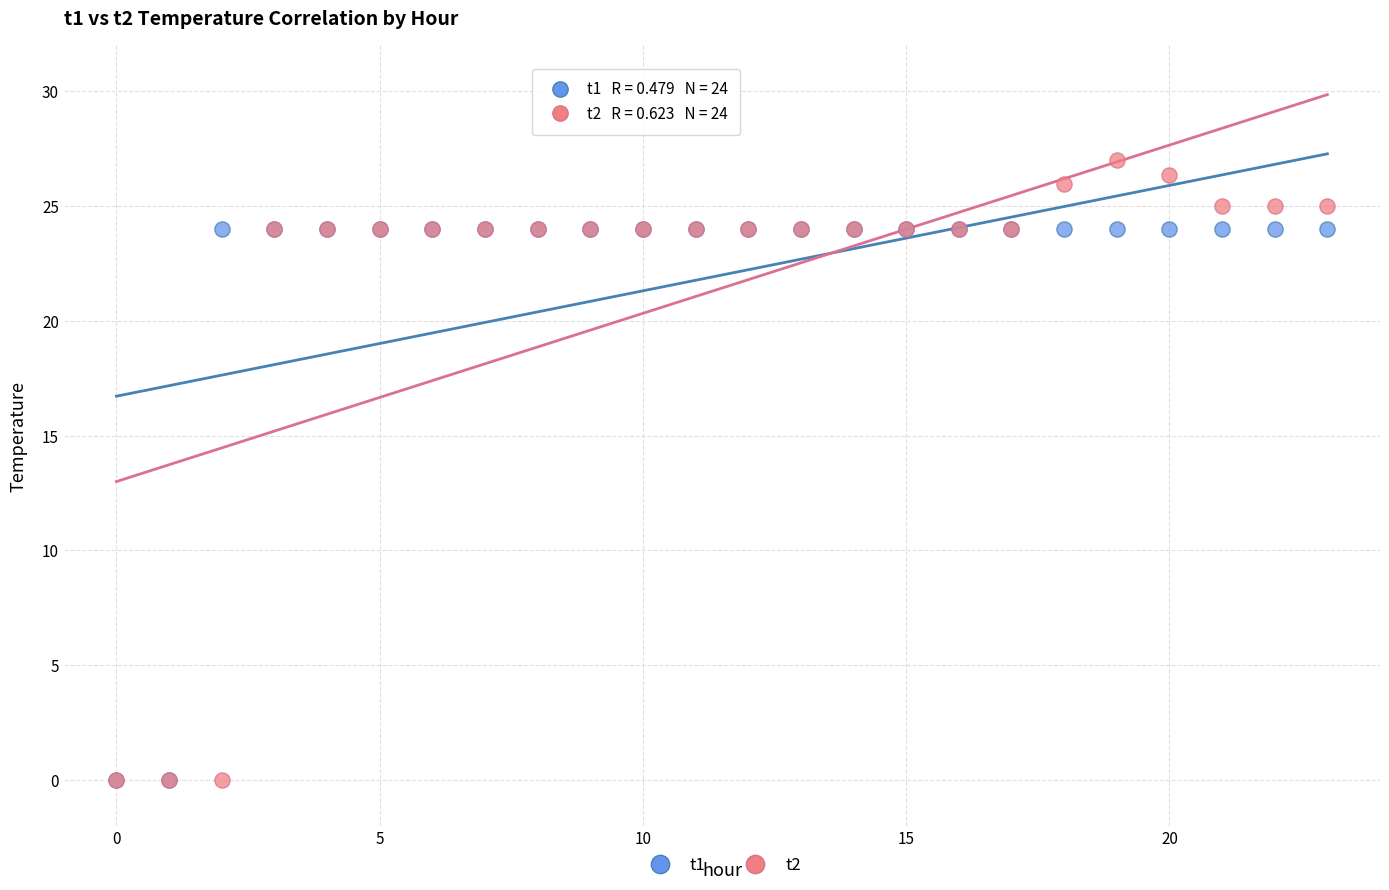

What are all the series names shown in the legend?

t1, t2